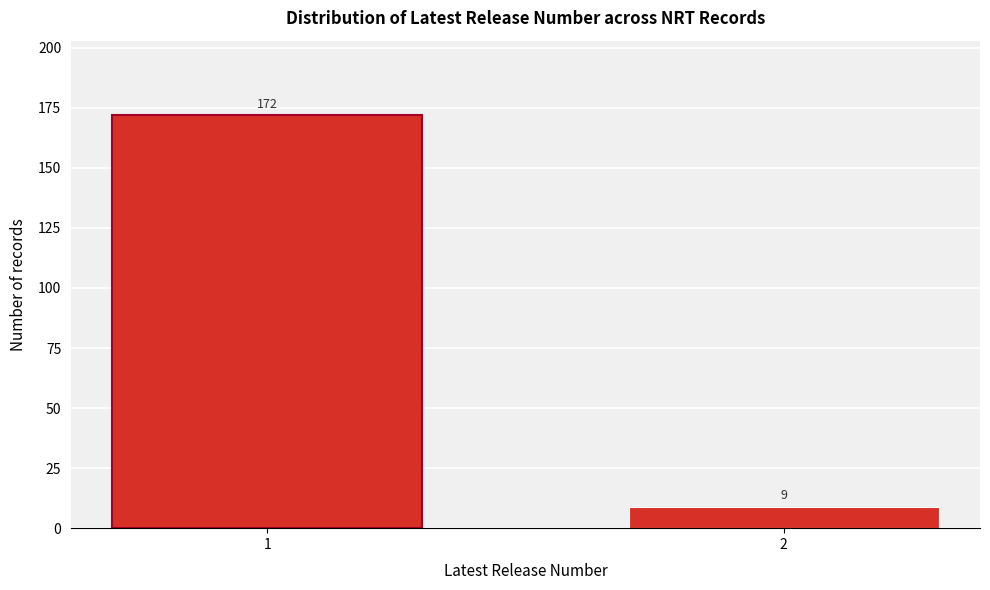

Reading left to right, what are all the values shown in this chart?

1=172	2=9